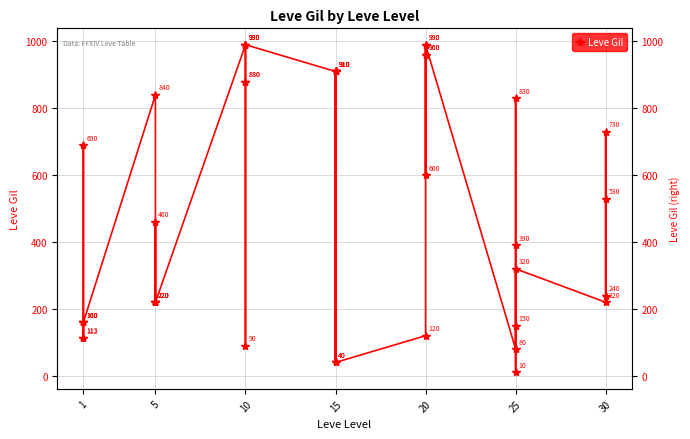

What is the sum of all values?

20235